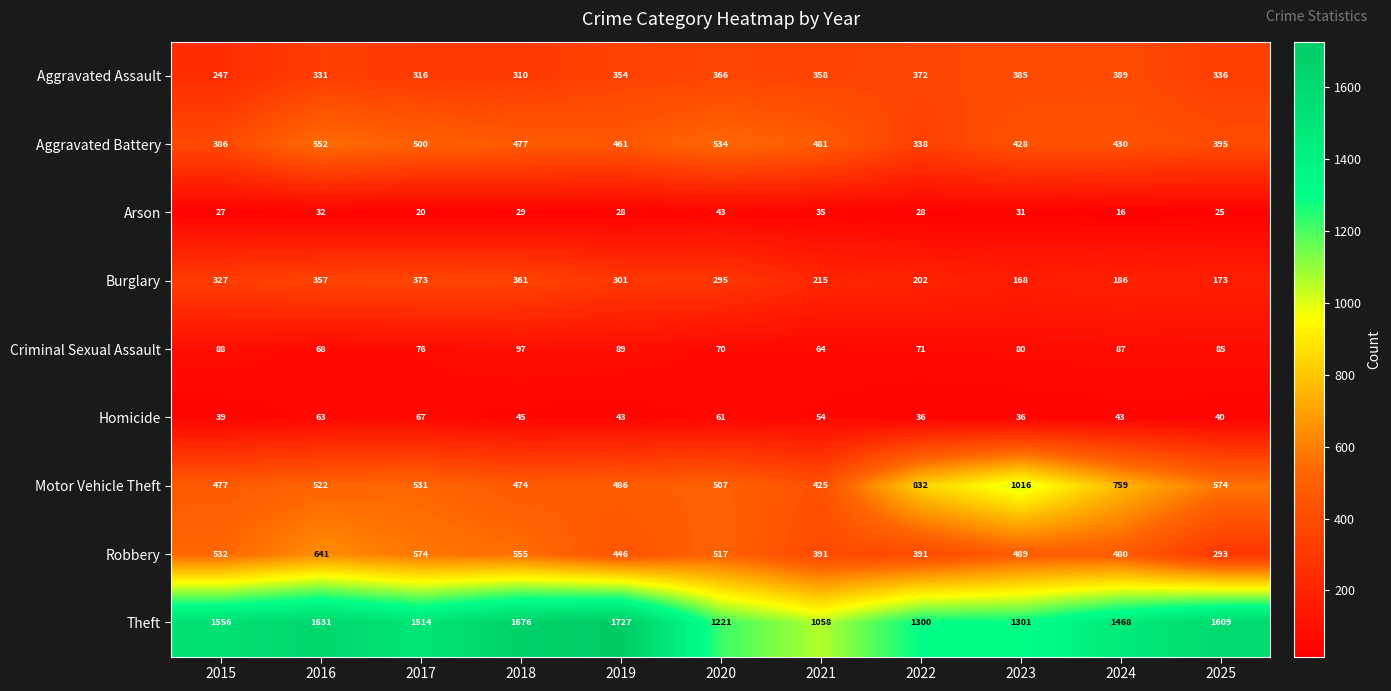

The Motor Vehicle Theft series shows 772 at 2015. True or false?

False